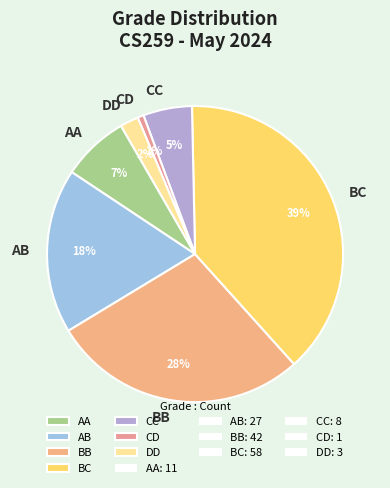

Is there any slice that represents more than half of the pie?

No